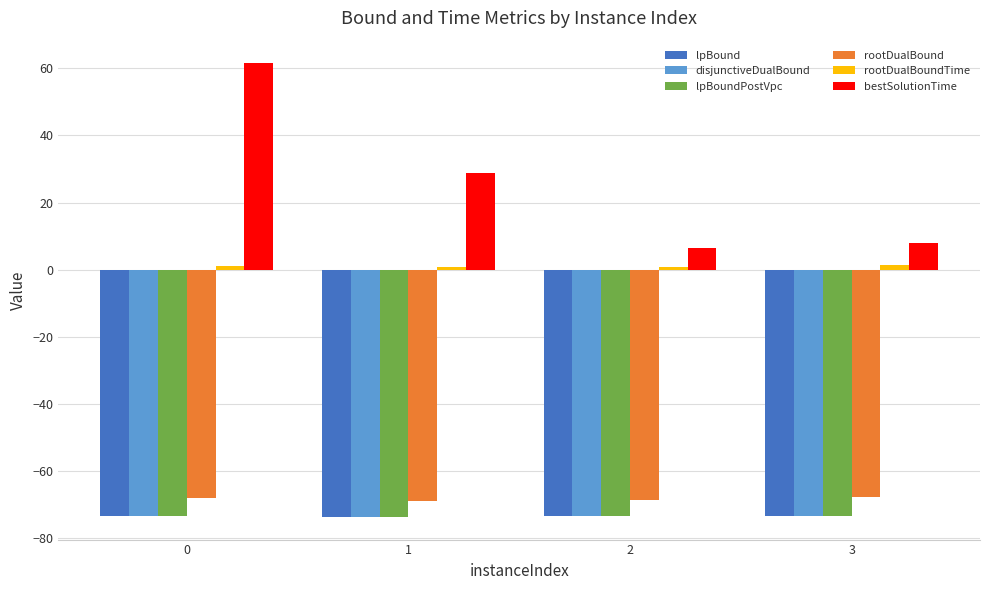

Which series has the widest spread of values?

bestSolutionTime